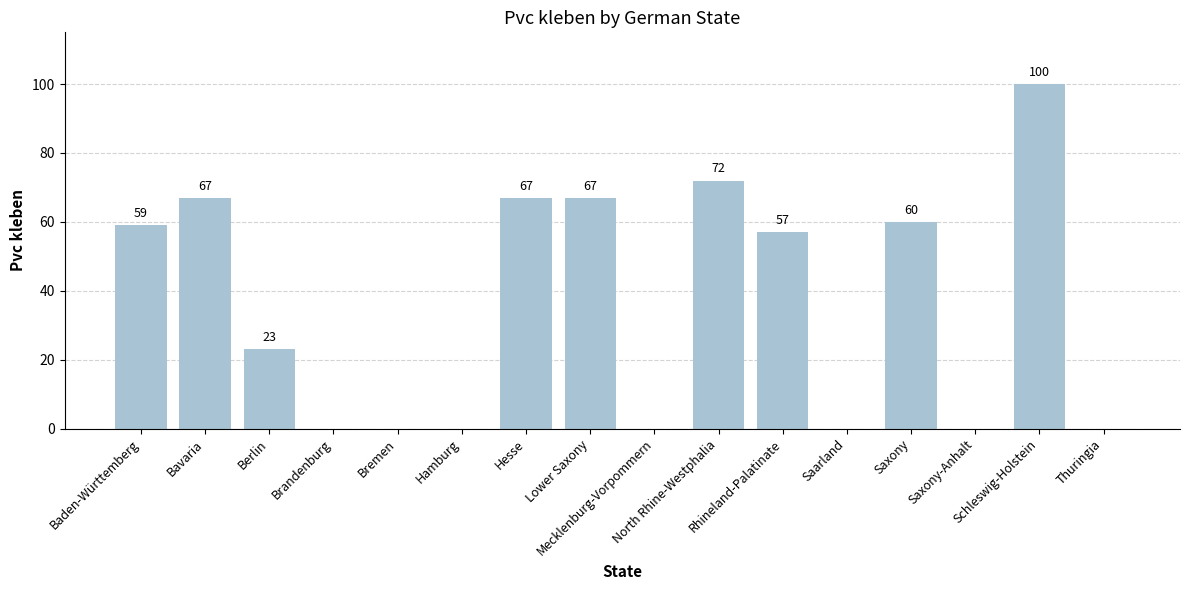

At which label does the data first exceed 57?

Baden-Württemberg